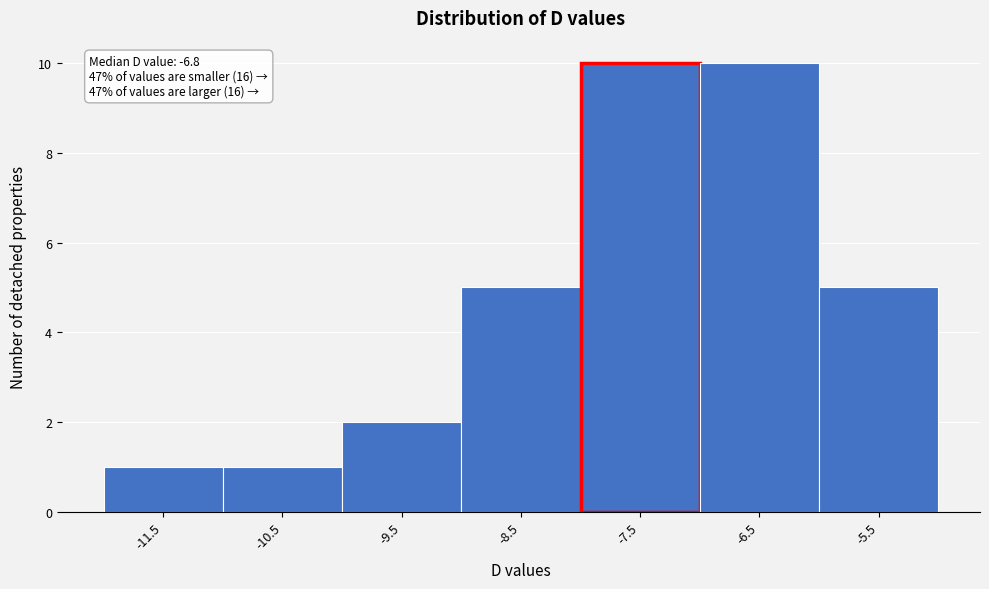

Reading left to right, extract all data points from this chart.

1	1	2	5	10	10	5